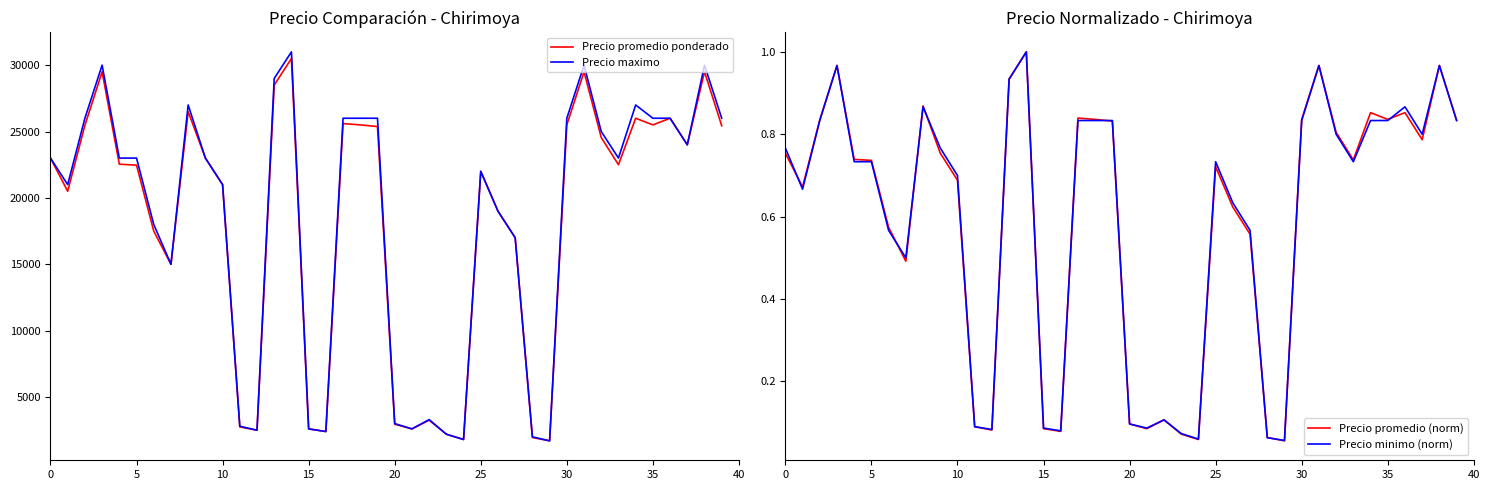

Does the chart have visible grid lines?

No